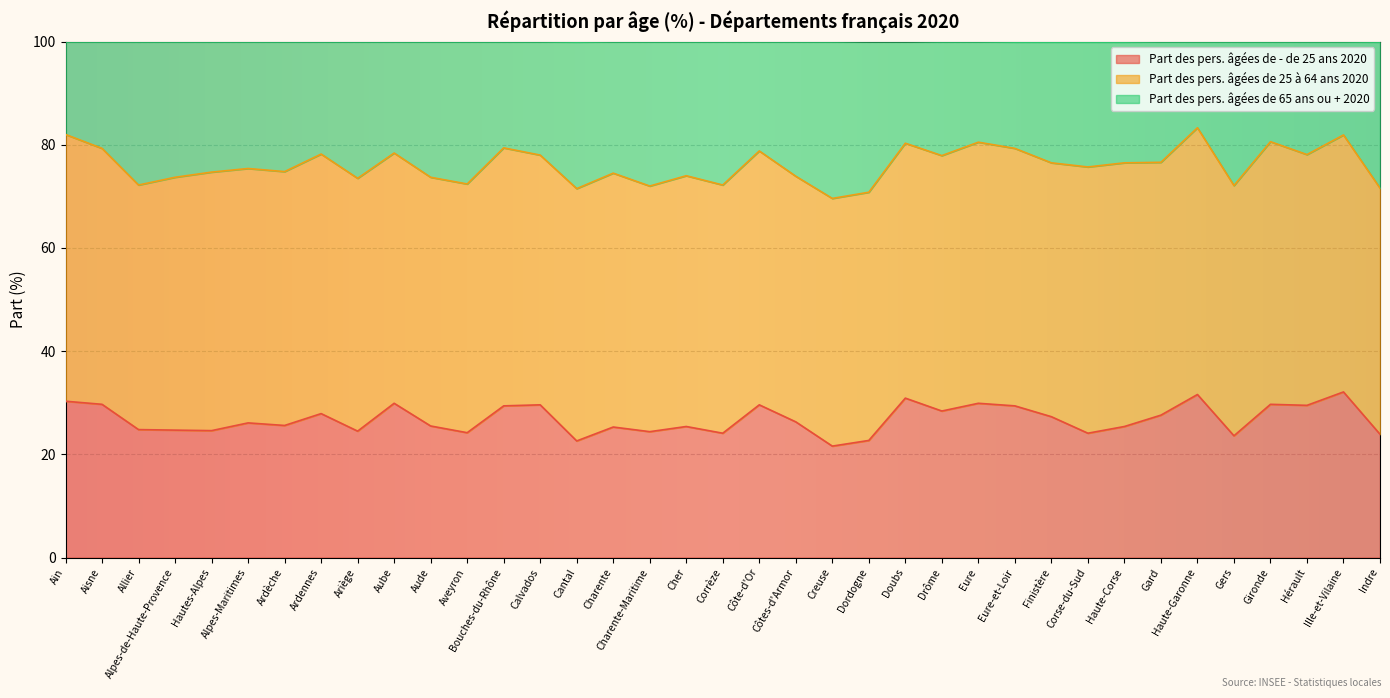

What is the label of the 10th point from the right?

Finistère